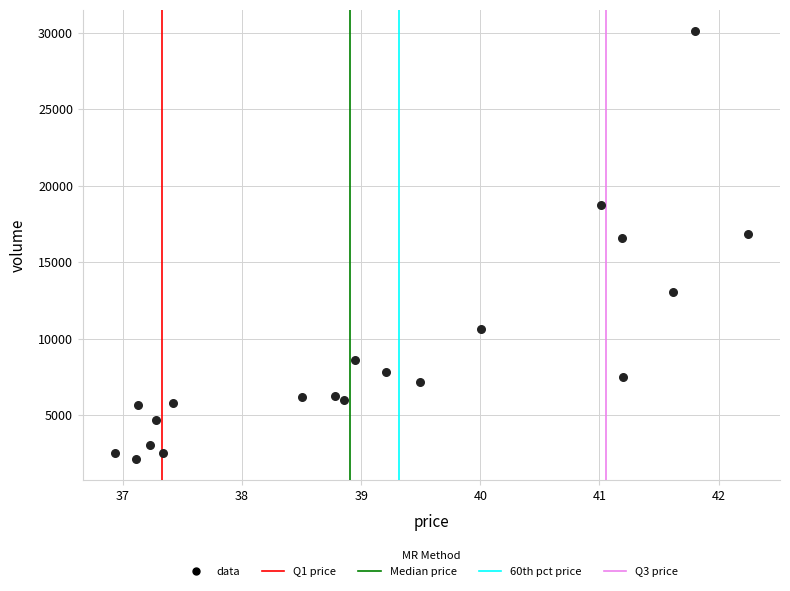

What is the range of Y values (max minus min)?

27907